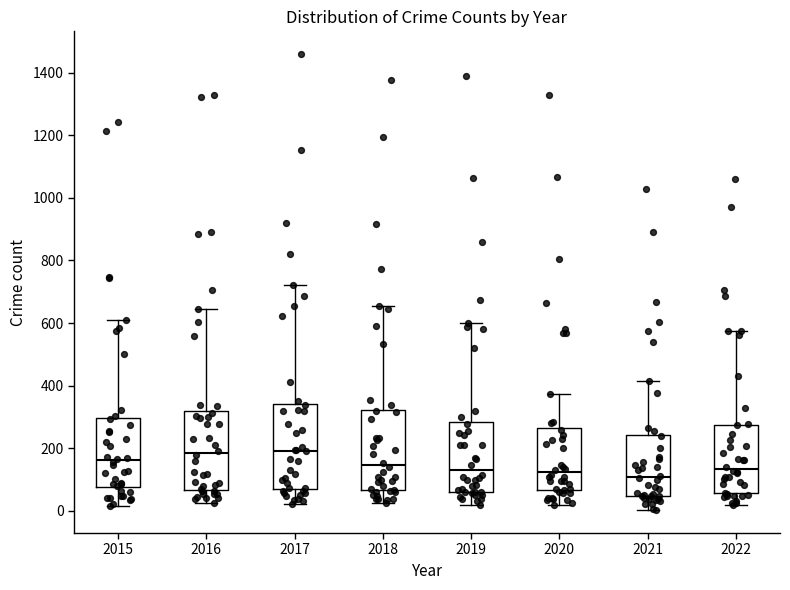

Where does the upper whisker of the box at x = 2019 end on the y-axis? The values are not printed on the chart, so give them approximately, as read against the axis.

600